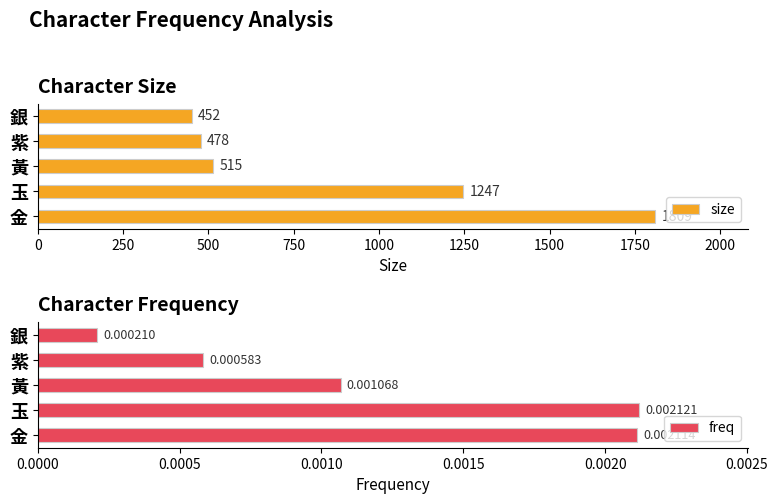

Is it true that size equals 1809 at 金?

True